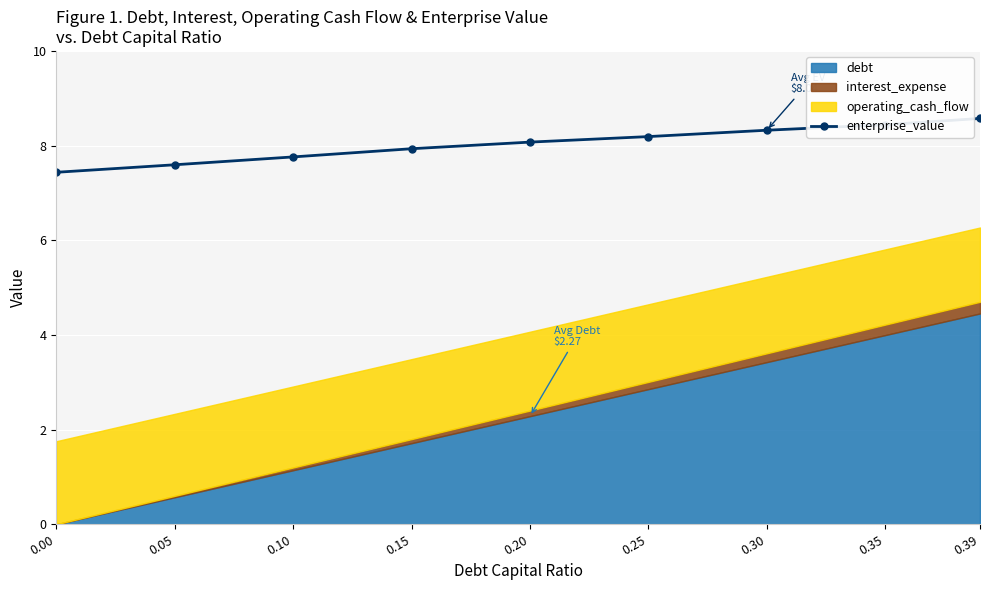

The value of enterprise_value at 0.00 is 7.4. True or false?

True